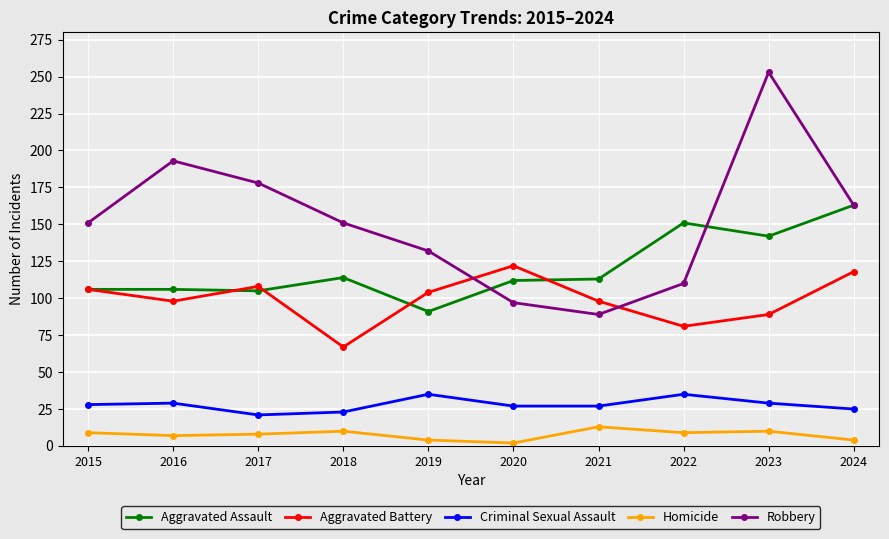

Rank the series by their maximum value, from highest to lowest.

Robbery, Aggravated Assault, Aggravated Battery, Criminal Sexual Assault, Homicide